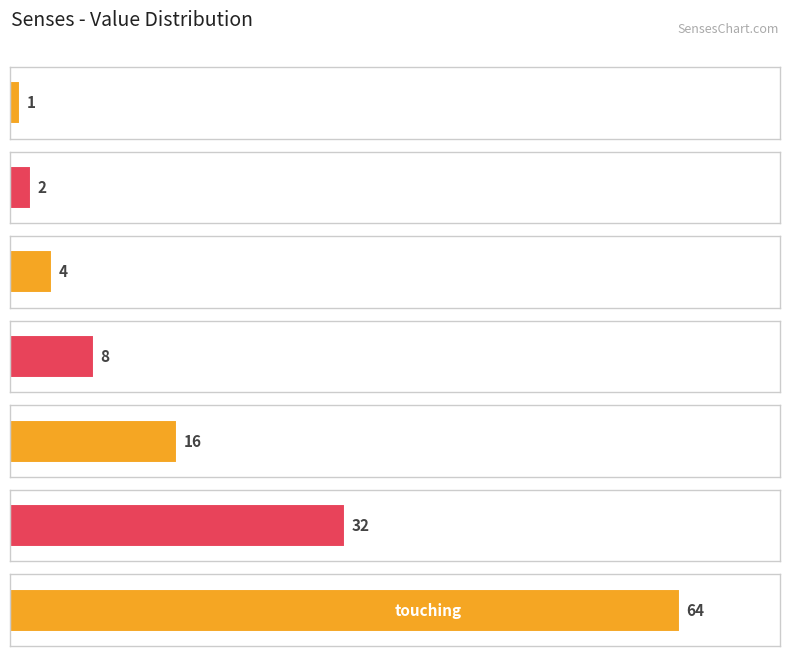

List the labels in order of value, largest first.

touching, thinking, speaking, seeing, movement, listening, feeling